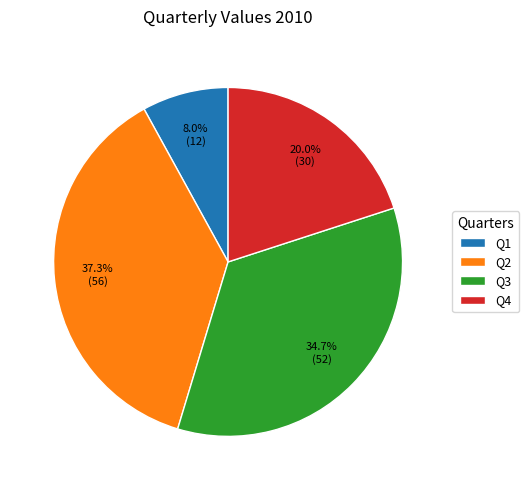

Is it true that Q2 is 44% of the pie?

False